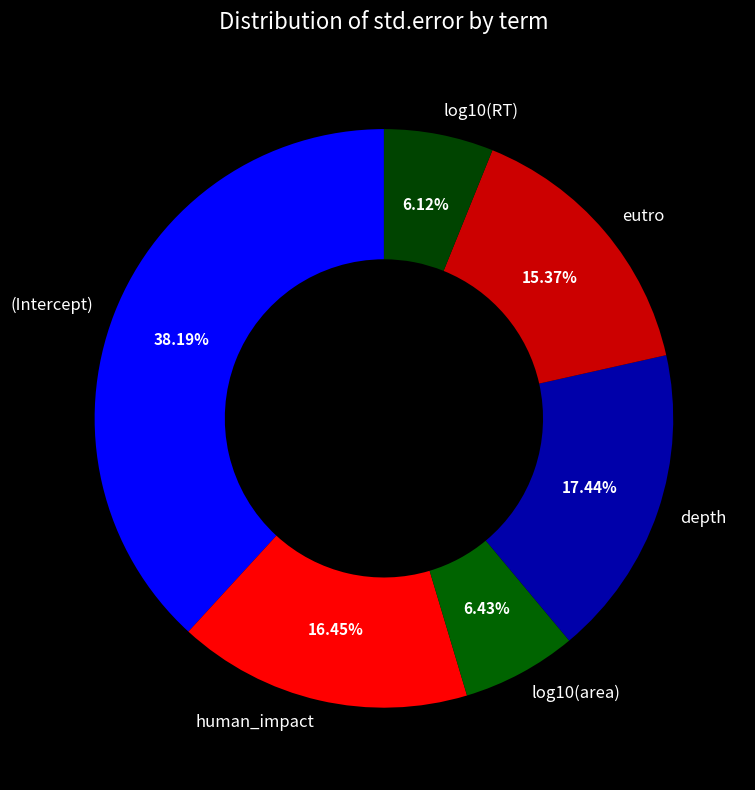

What is the largest slice in the pie chart?

(Intercept)